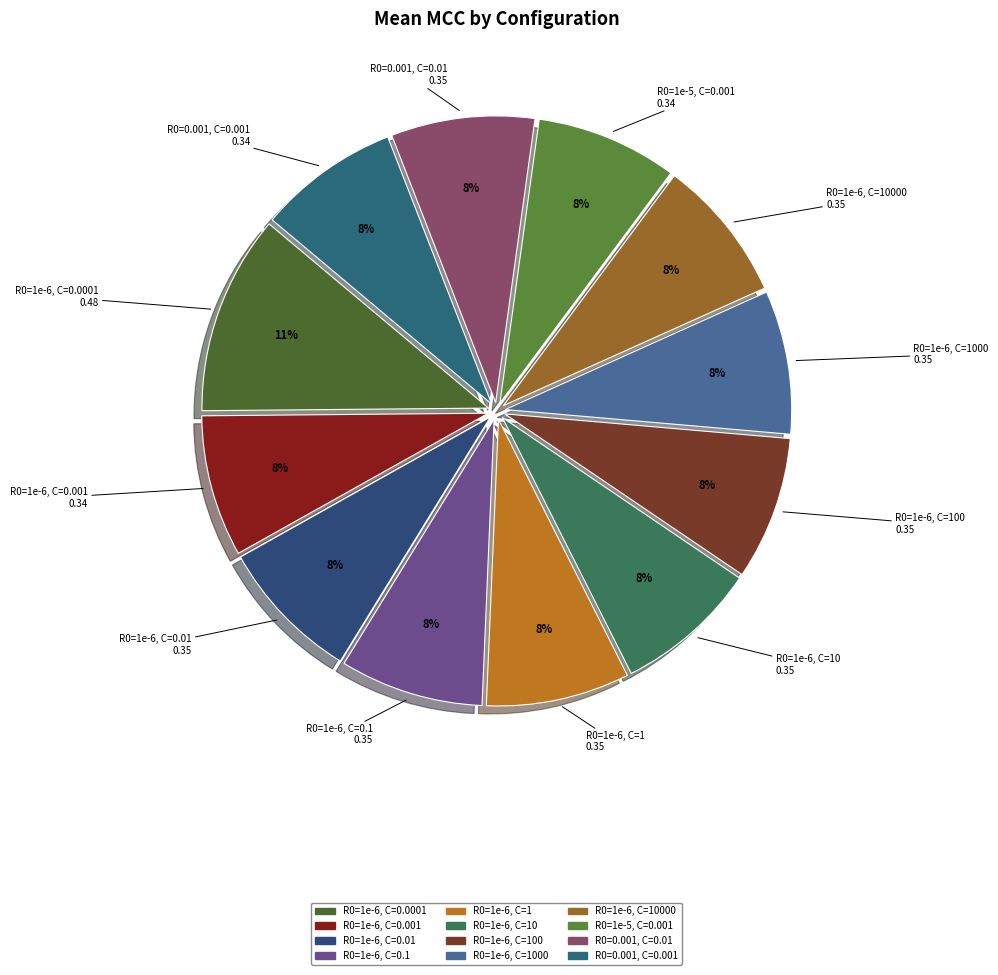

To the nearest percent, what is the difference between the largest and smallest slice percentages?

3%